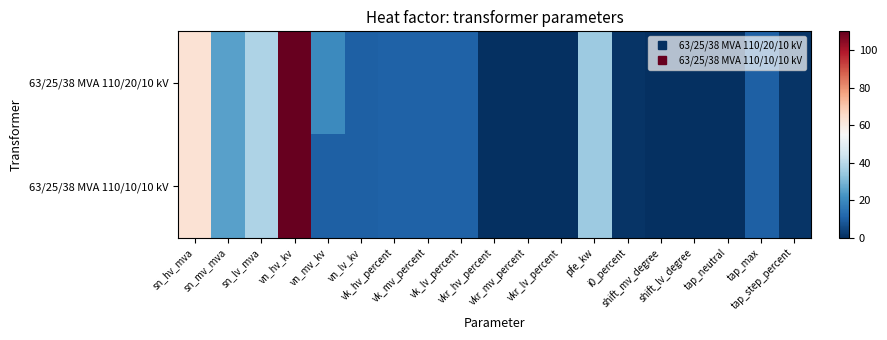

List the series in order of their peak value, lowest first.

63/25/38 MVA 110/20/10 kV, 63/25/38 MVA 110/10/10 kV